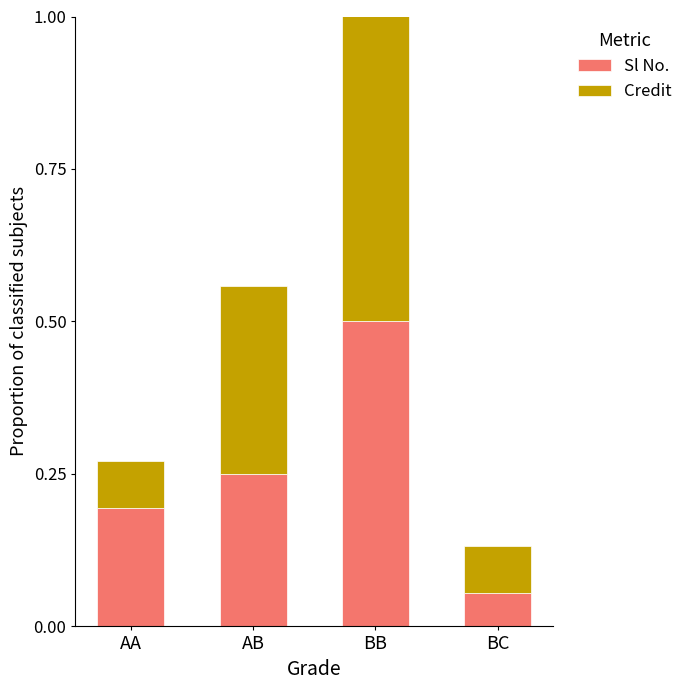

Which series has the largest total across all categories?

Sl No.